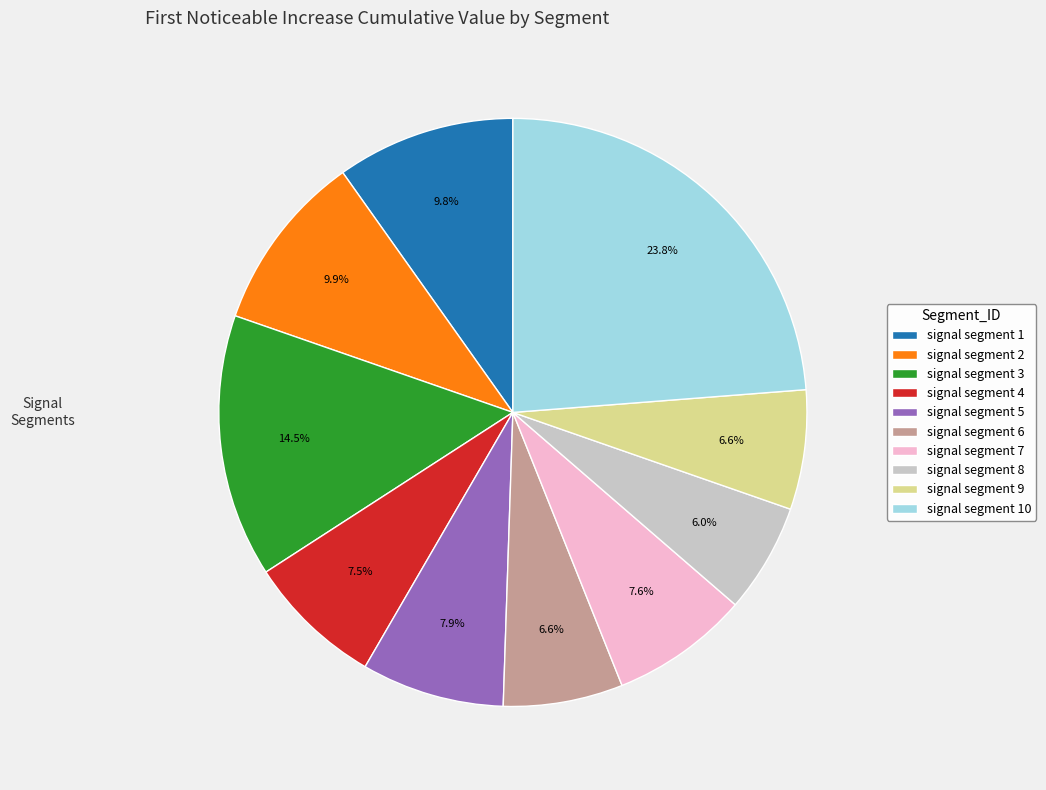

To the nearest percent, what is the difference between the signal segment 6 and signal segment 3 slice percentages?

8%